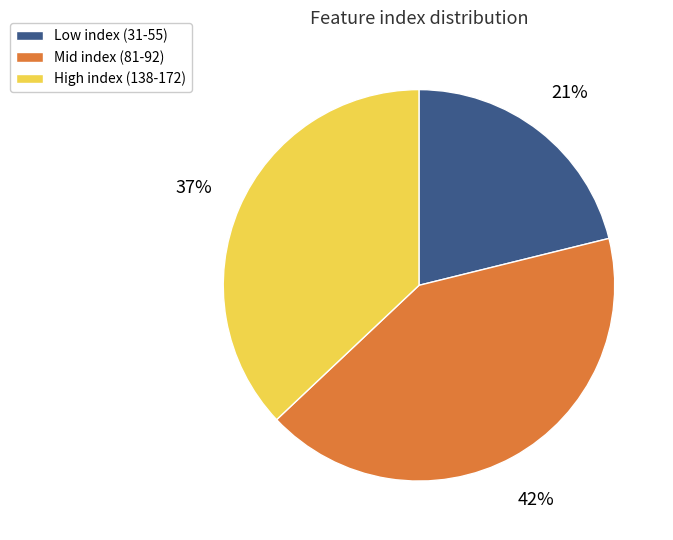

Which slice is the largest?

Mid index (81-92)